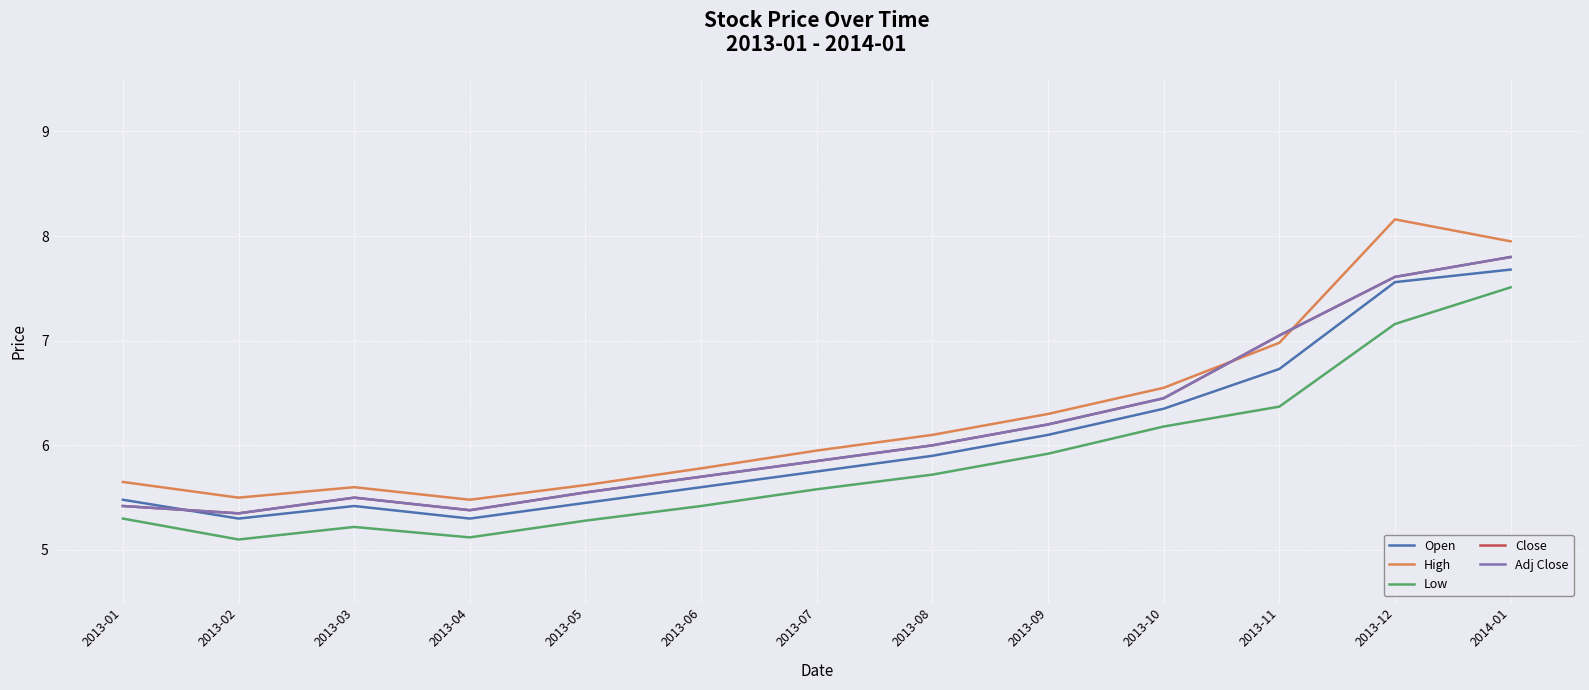

What is the approximate value of Open at 2013-10?

6.3